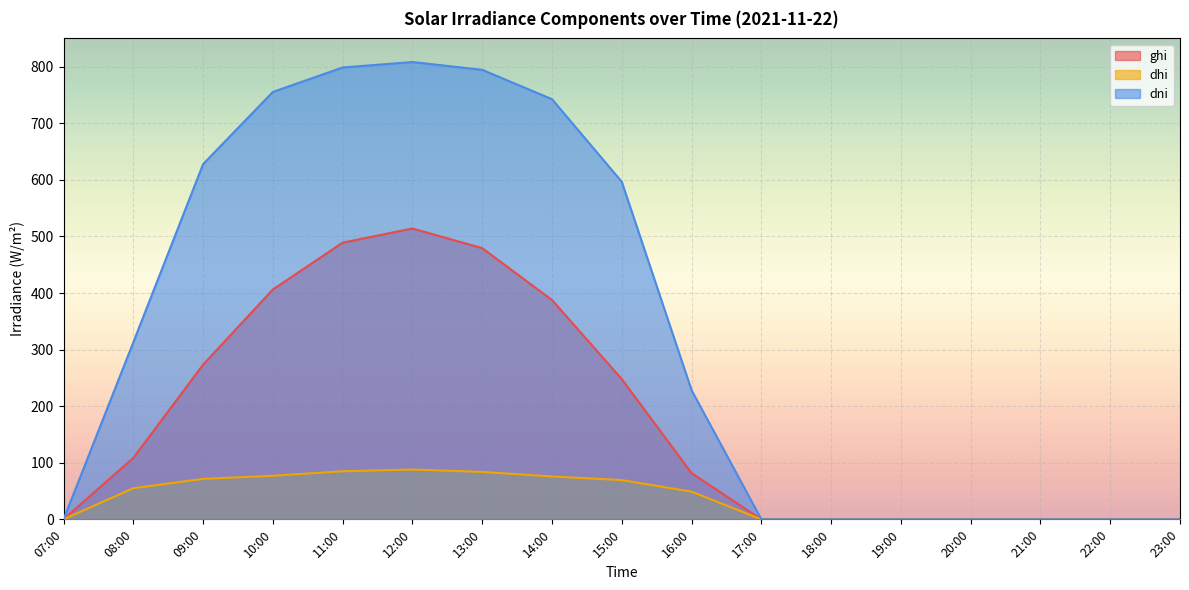

What is the value of the dhi point at the 6th from the left?

88.1